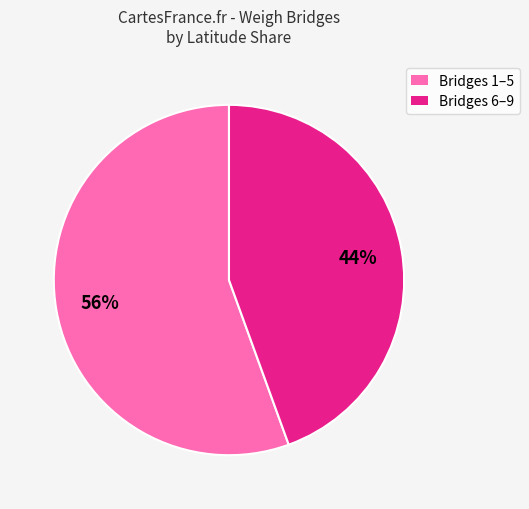

Which category has the biggest portion of the pie?

Bridges 1–5